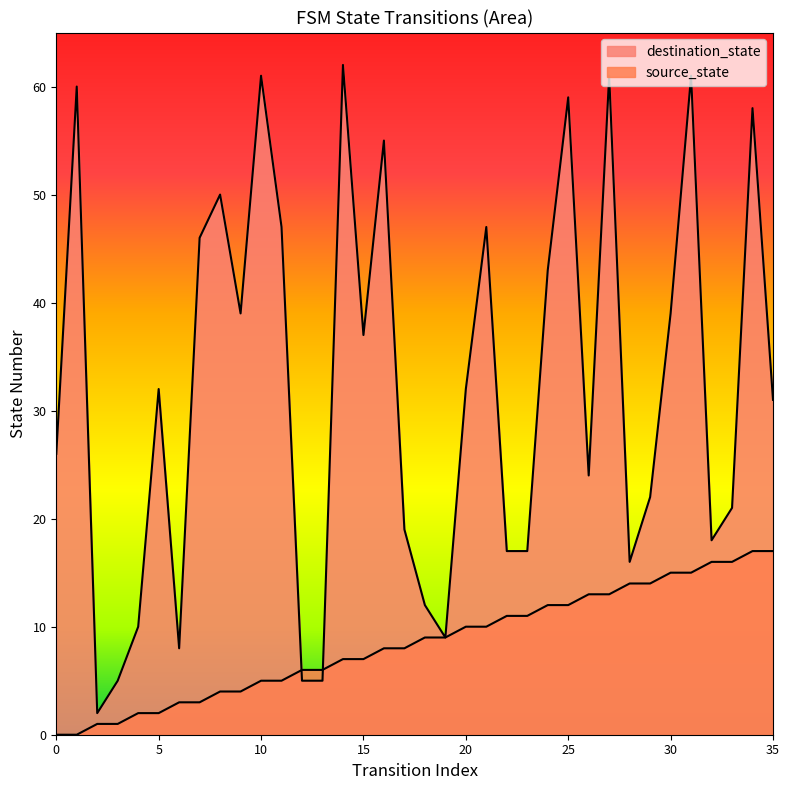

What are all the series names shown in the legend?

source_state, destination_state